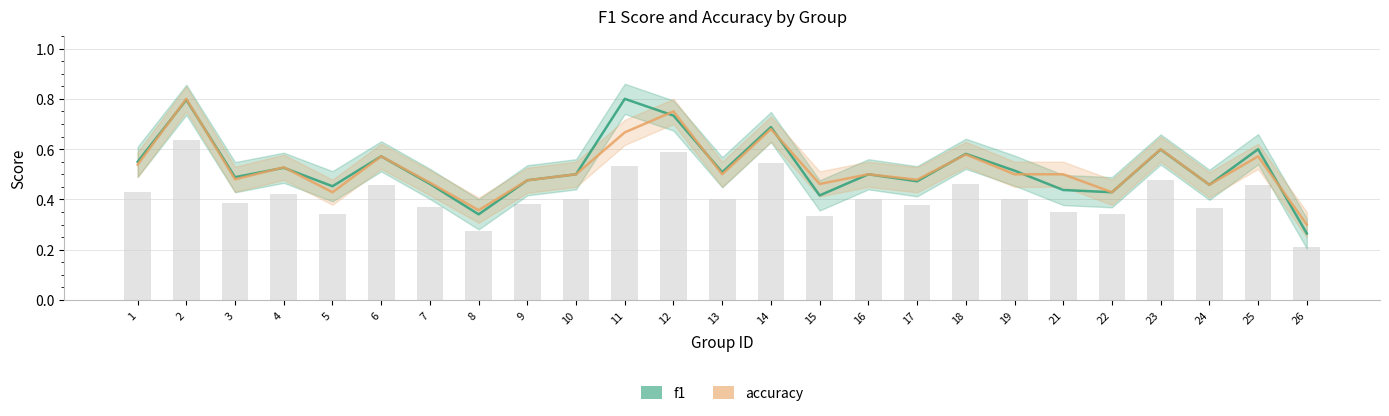

What is the difference between the second highest and second lowest values in the f1 series?

0.5